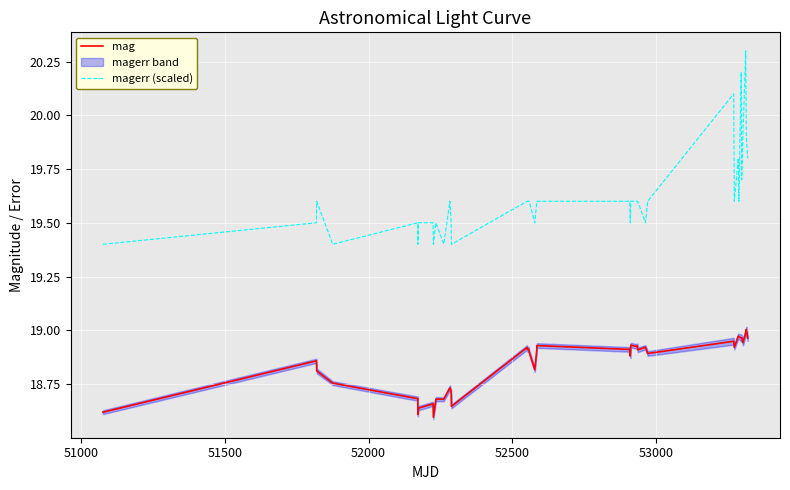

True or false: mag and magerr (scaled) intersect in this chart.

False